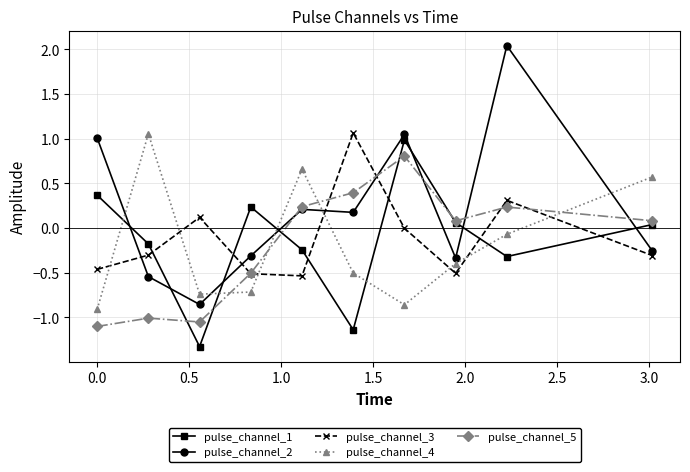

What is the sum of all pulse_channel_2 values?

2.2